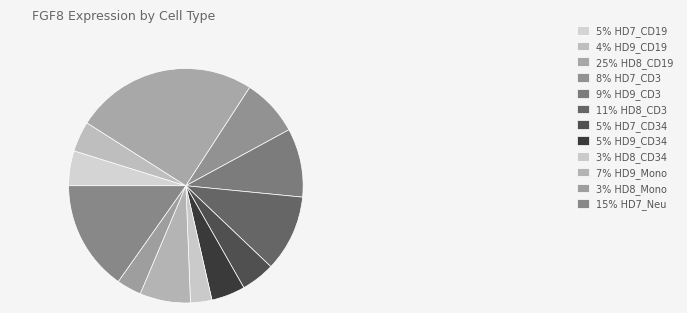

Count the number of slices in the pie.

12